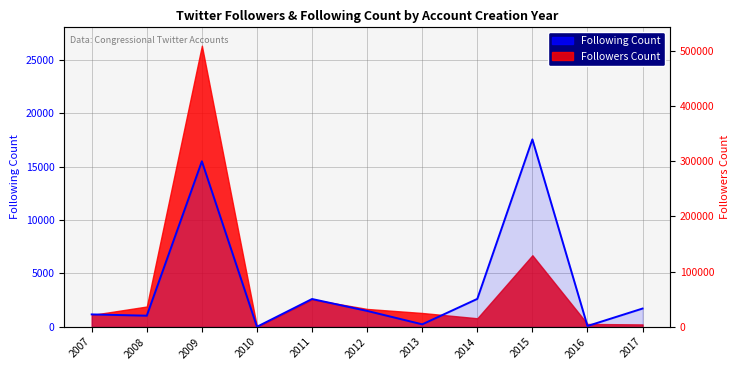

The chart shows a value of 485 at 2007. True or false?

False